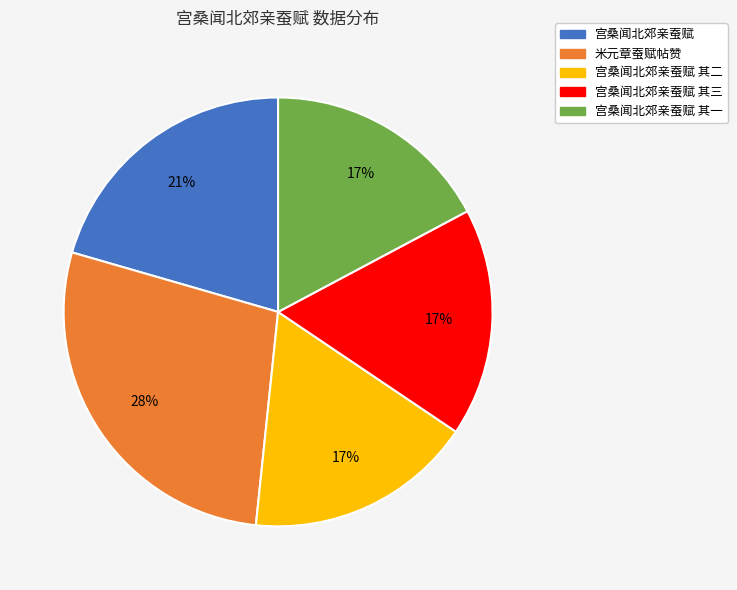

To the nearest percent, what is the average slice percentage?

20%